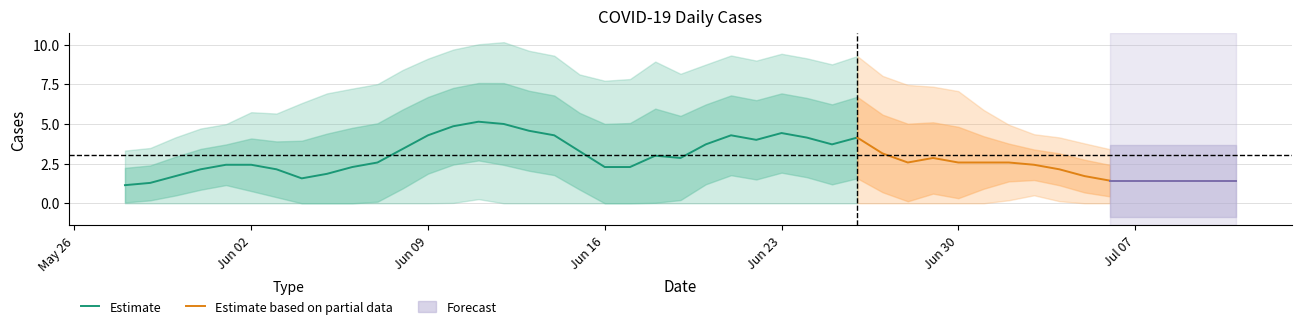

The value of Estimate at Jun 16 is 2.3. True or false?

True